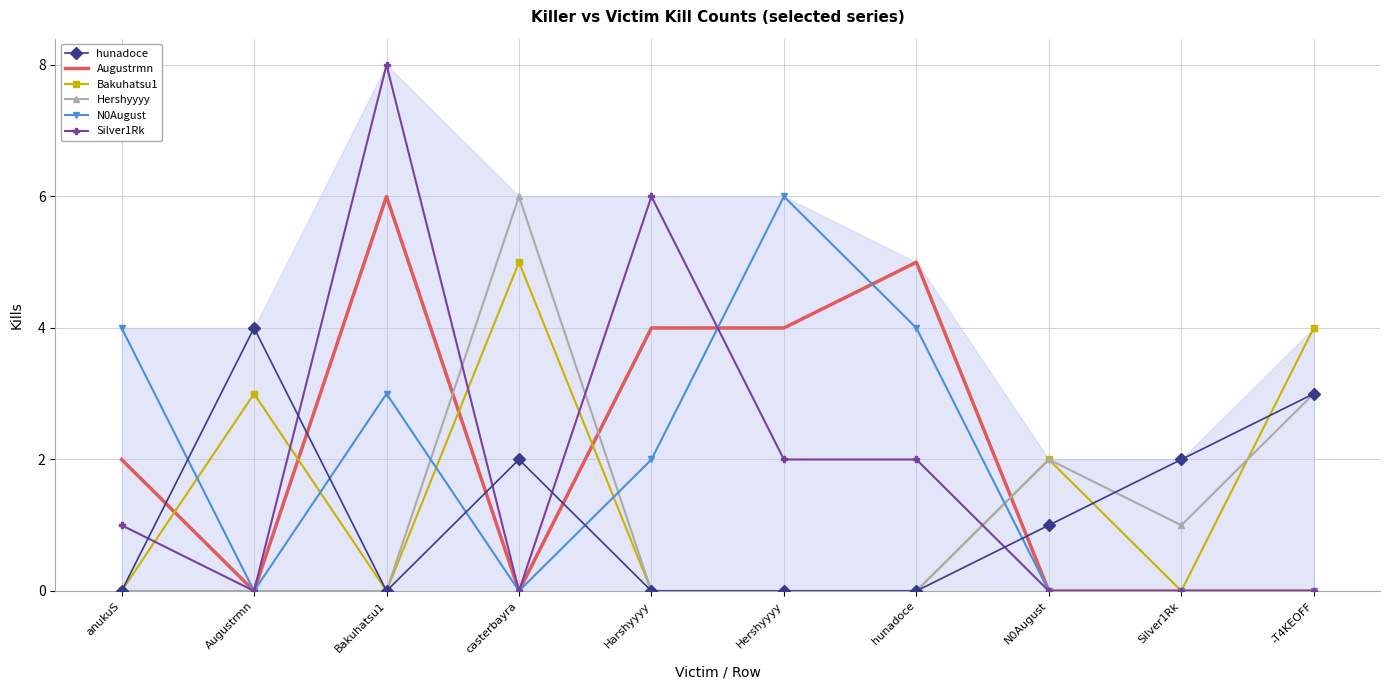

How many distinct data groups are displayed?

6